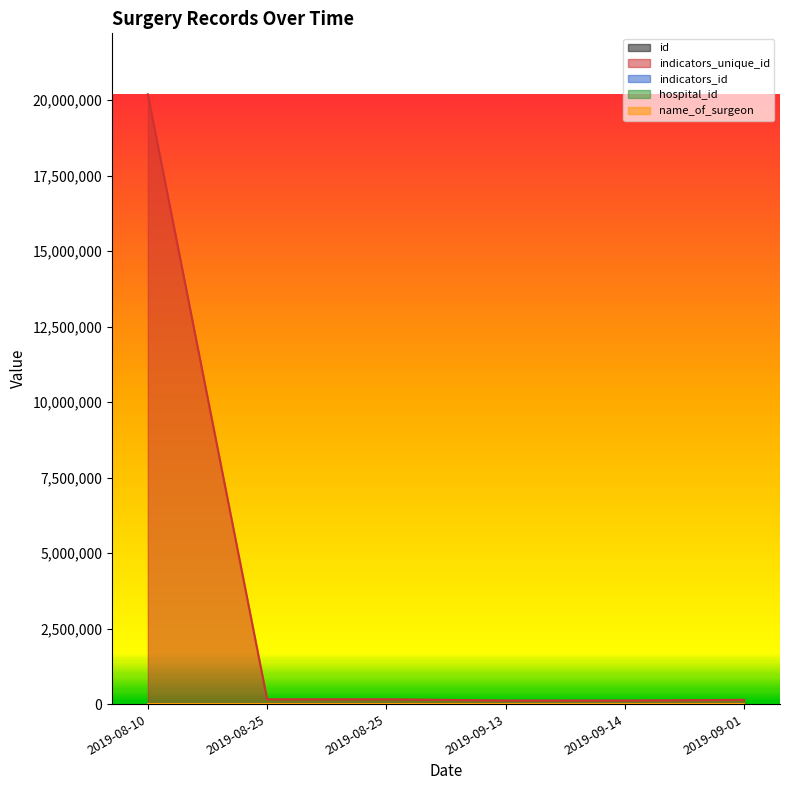

What is the value of the indicators_unique_id point at the 1st from the left?

20190824